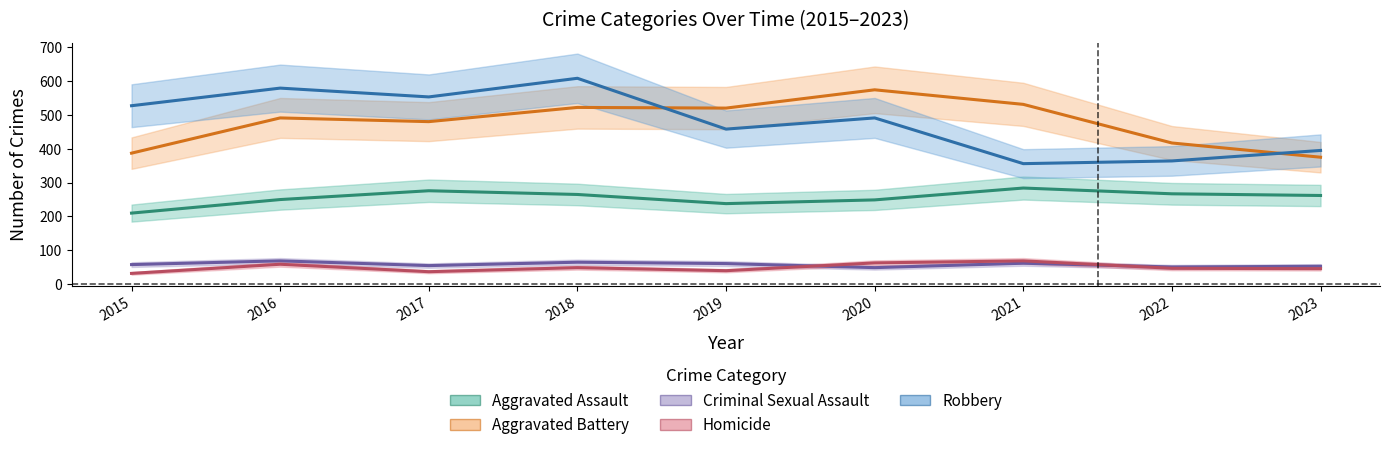

At which label is Aggravated Battery closest to 474?

2017